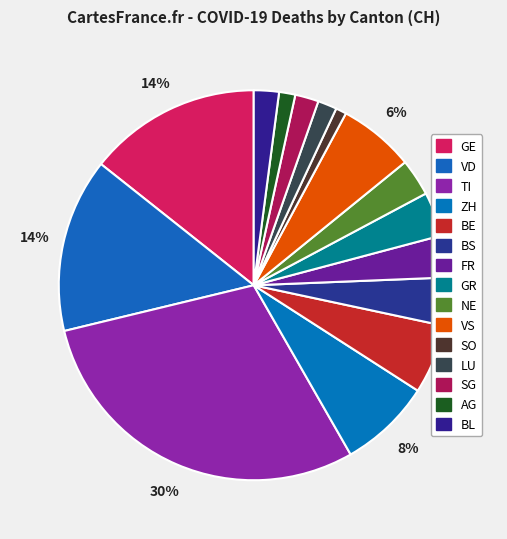

What portion of the pie excludes GR?

96.3%